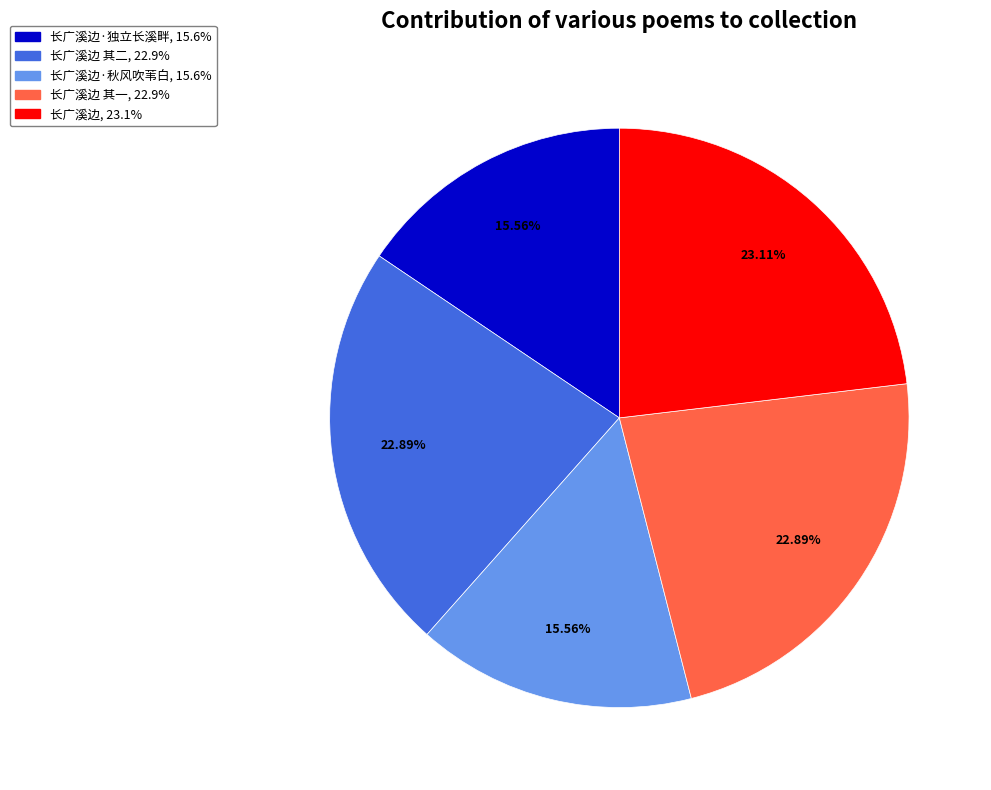

Is there any slice that represents more than half of the pie?

No